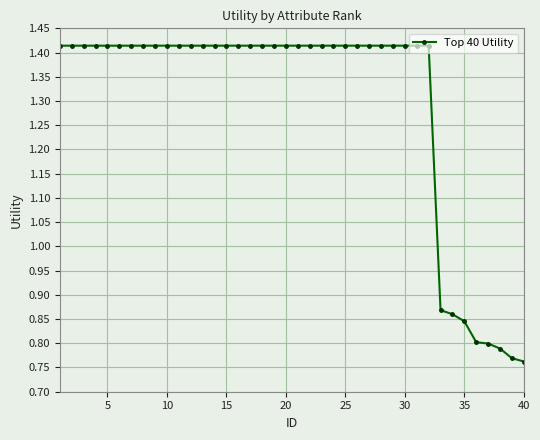

What is the sum of all values?

51.8